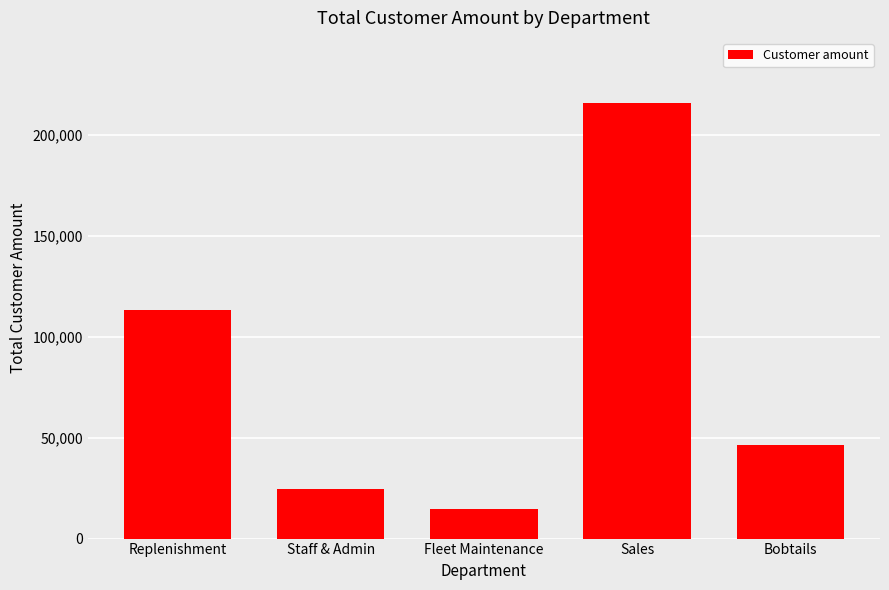

What is the sum of the values at Bobtails and Replenishment?

159339.4